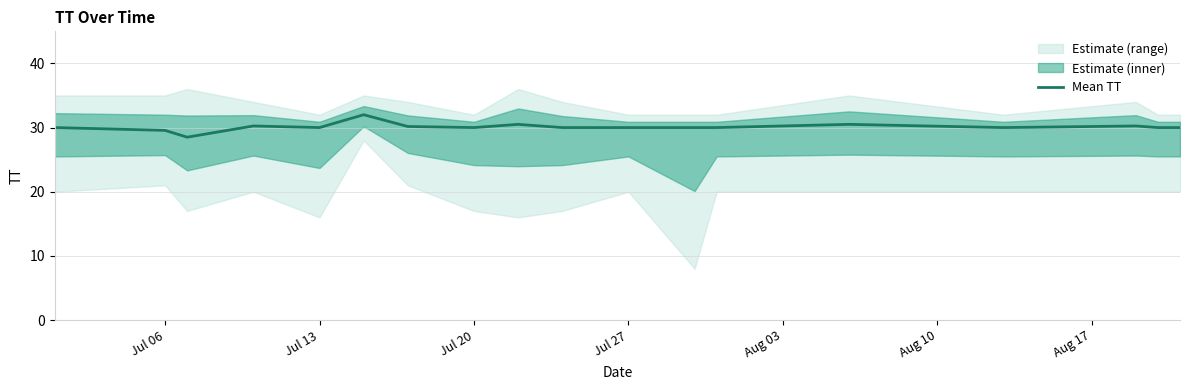

What is the minimum value for Mean TT?

28.5